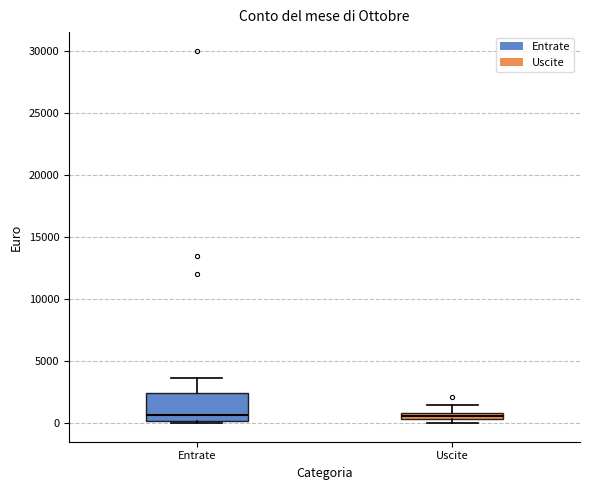

Comparing the boxes themselves (not the whiskers), which one is the tallest?

Entrate